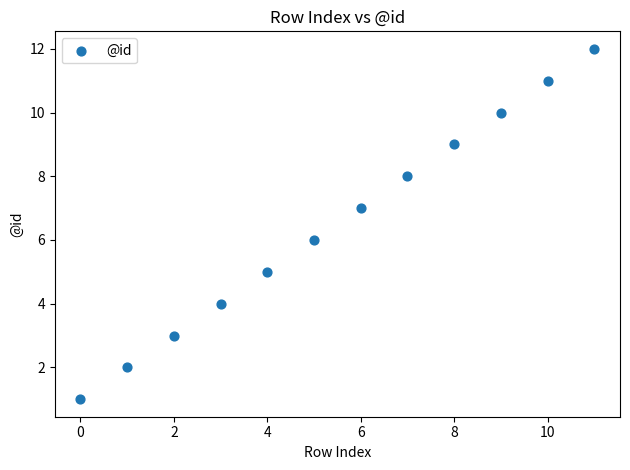

What is the range of Y values (max minus min)?

11